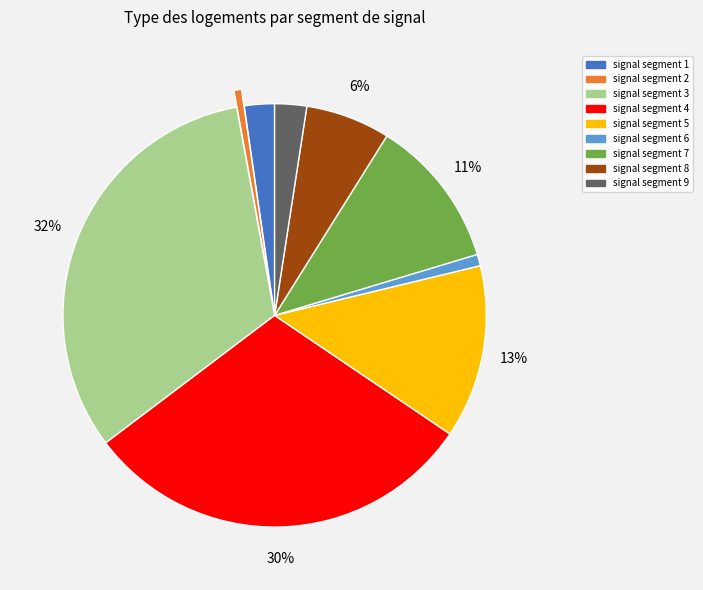

To the nearest percent, what is the average slice percentage?

11%